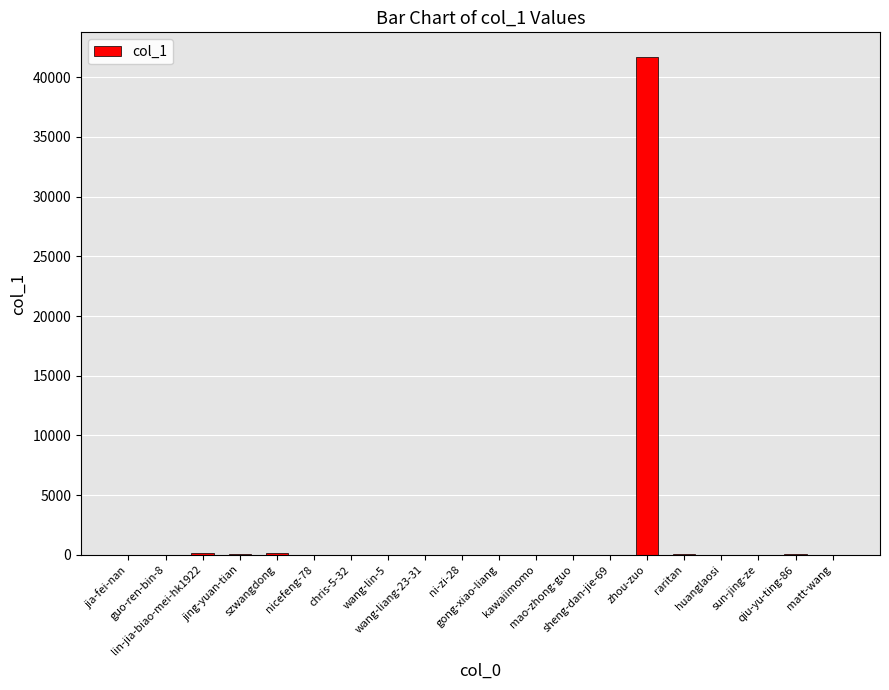

Read the value at qiu-yu-ting-86, to the nearest 50.

50